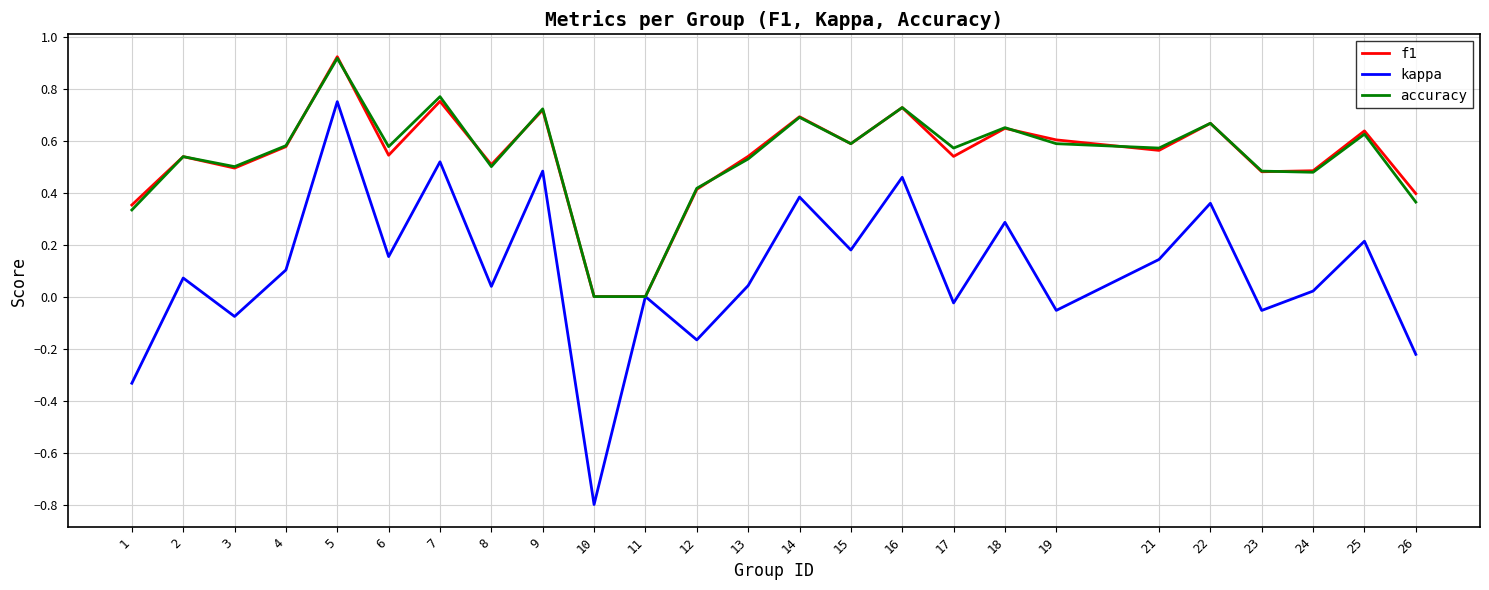

At which category does the chart reach its peak across all series?

5